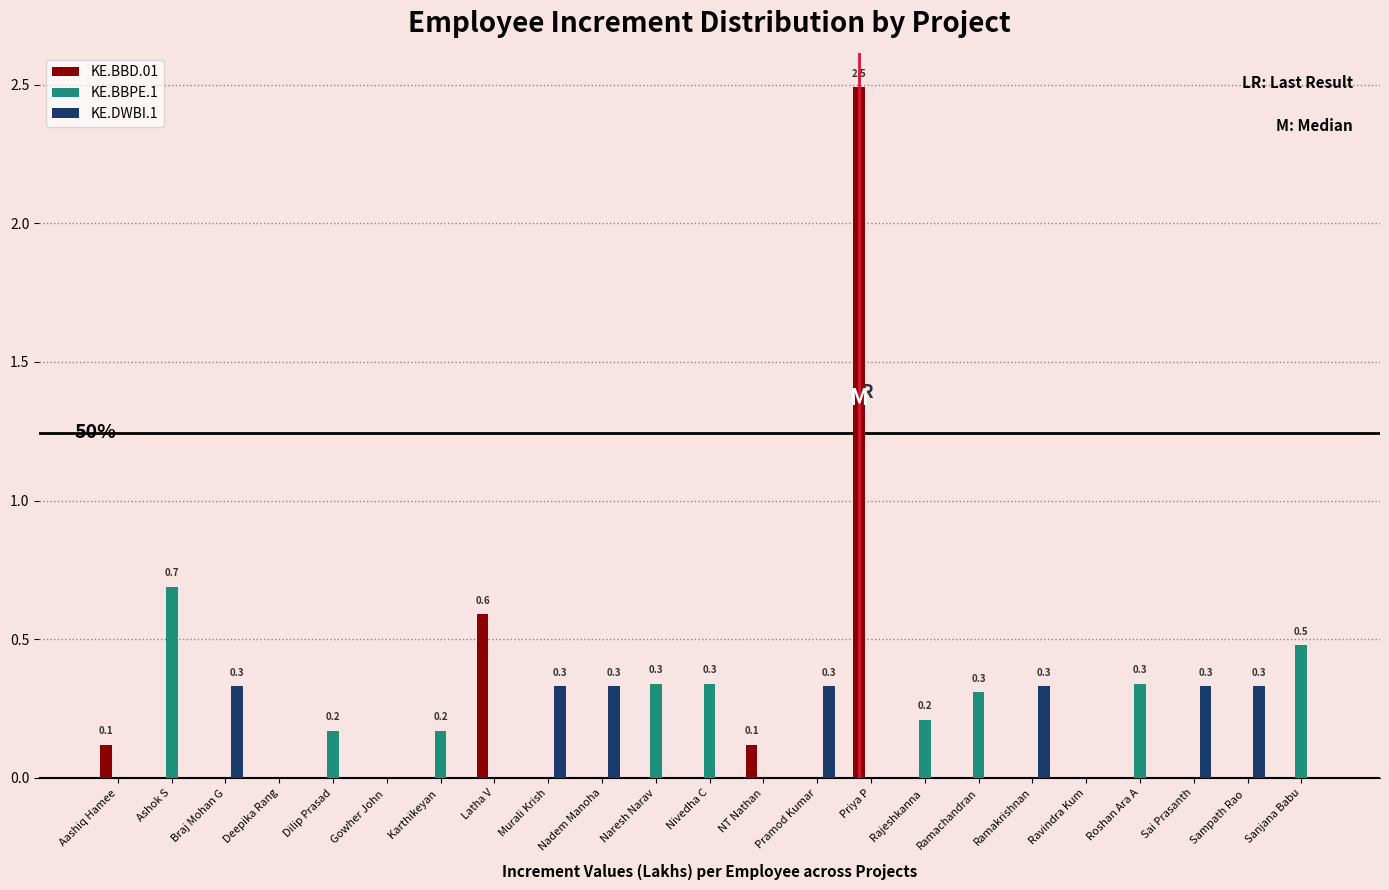

Between Braj Mohan G and Nivedha C, which is larger?

Braj Mohan G